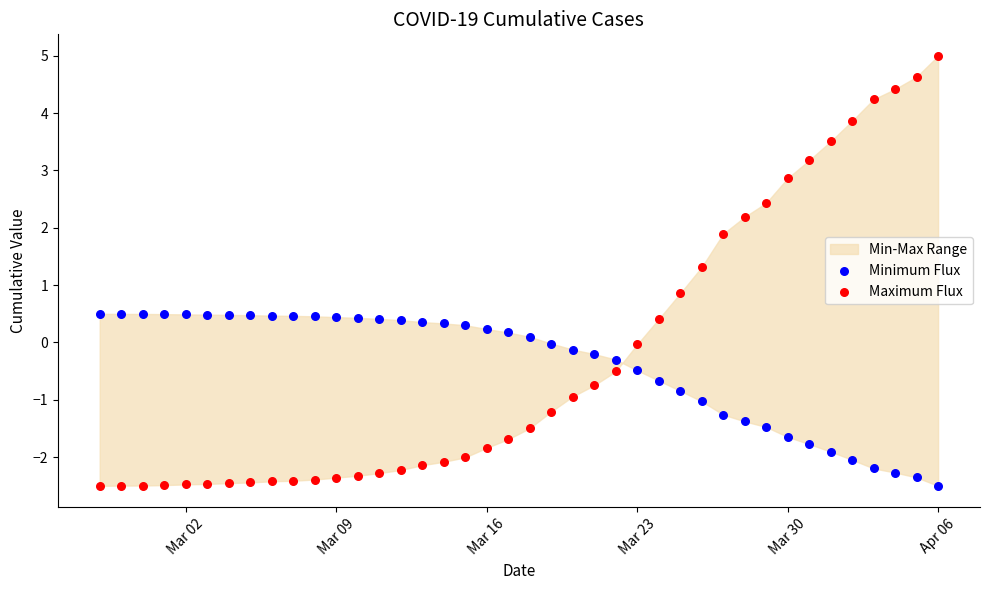

Which series has the largest Y range (max minus min)?

Maximum Flux